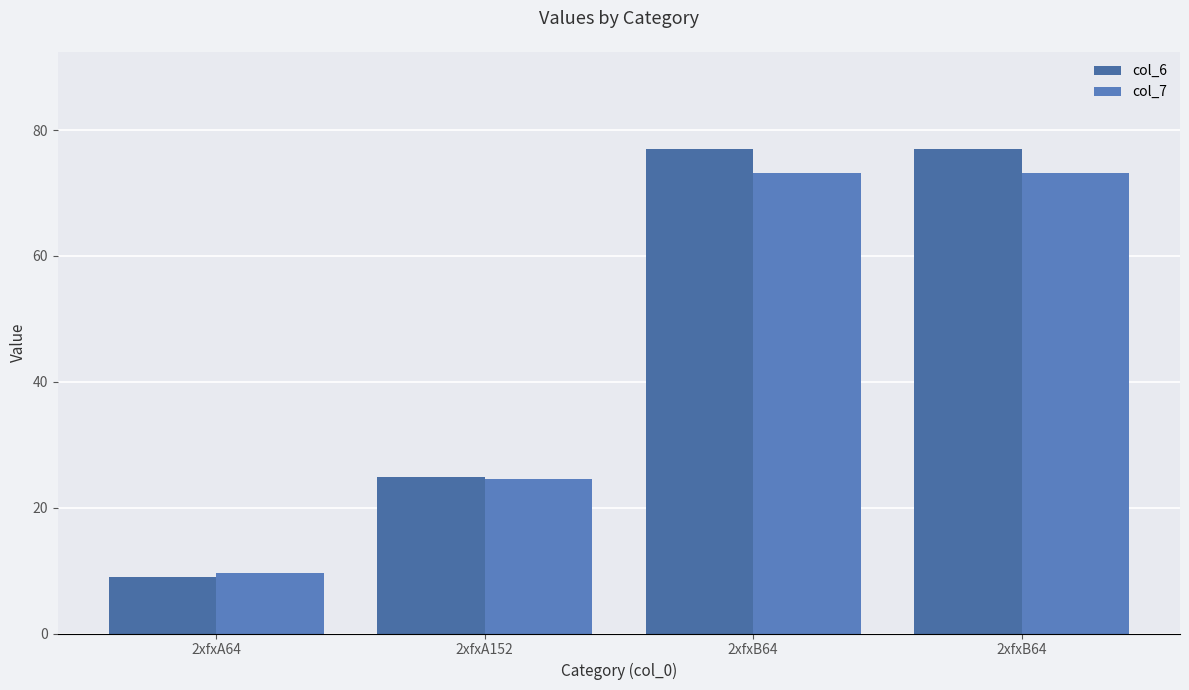

What is the difference between the maximum and second lowest values in the col_6 series?

52.1